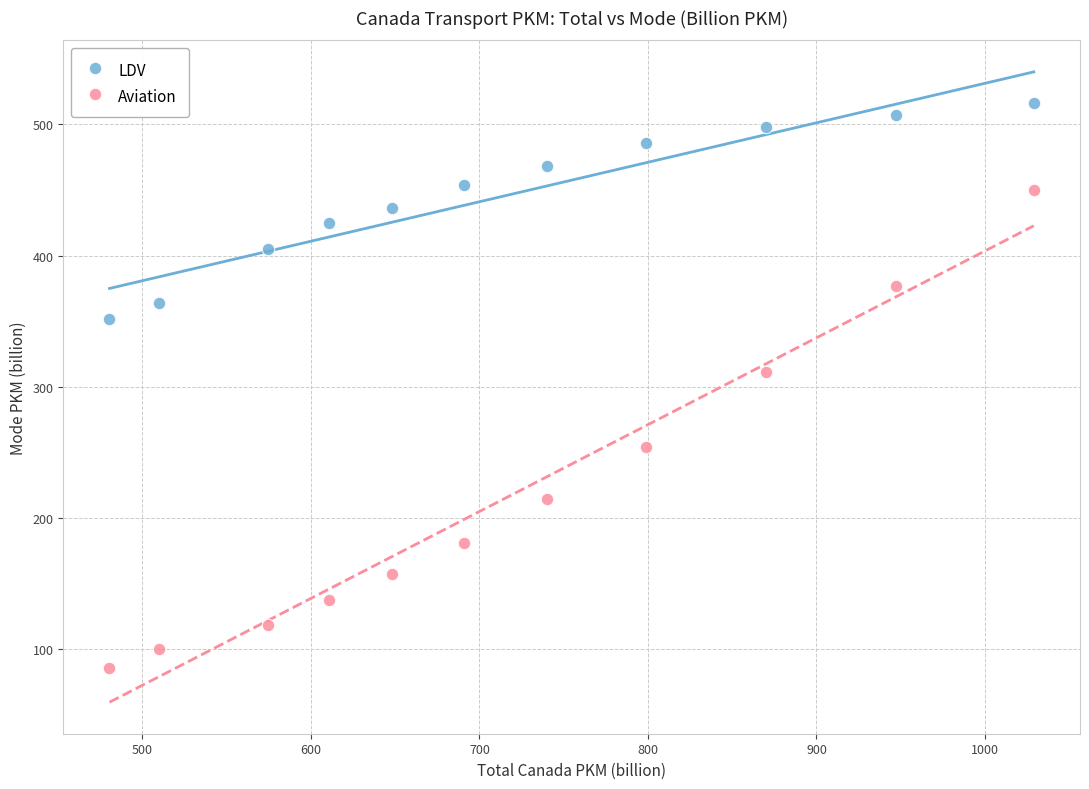

What are all the series names shown in the legend?

LDV, Aviation